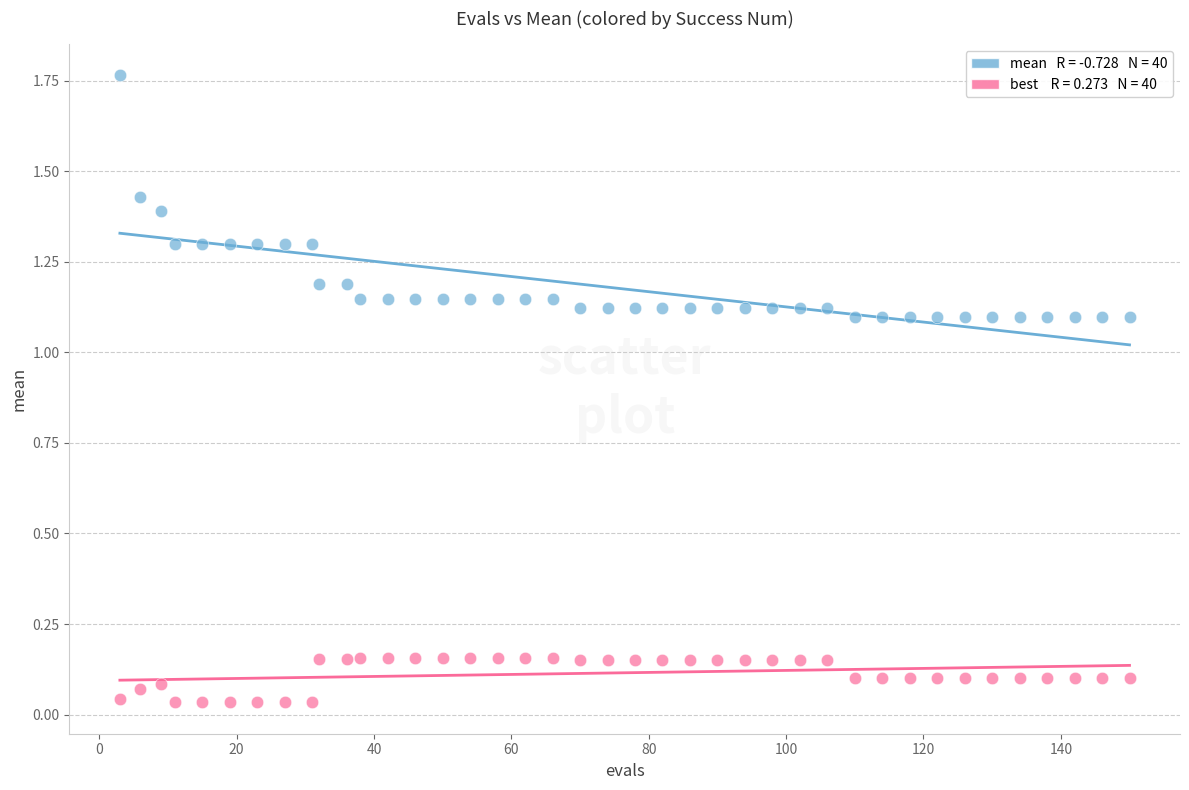

Across all data points, what is the range of Y values (max minus min)?

1.7